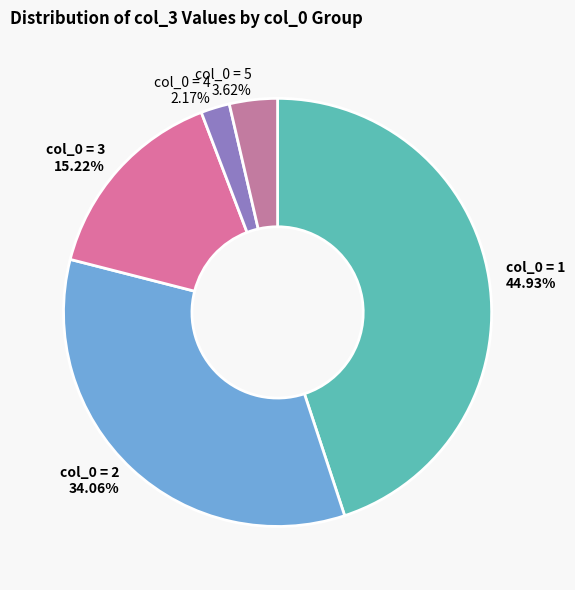

Is there any slice that represents more than half of the pie?

No